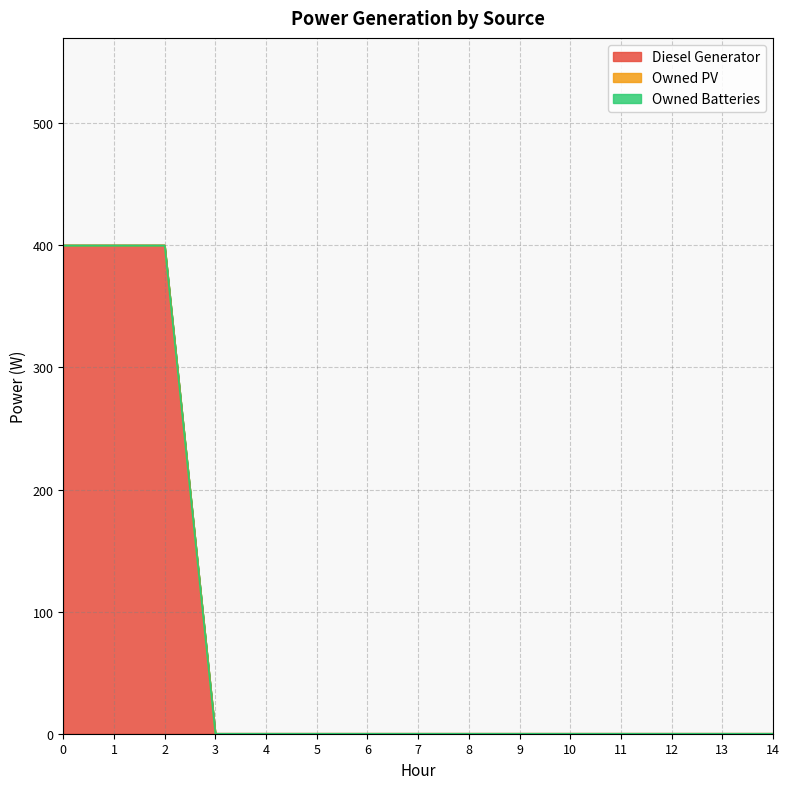

The Diesel Generator series shows 0 at 7. True or false?

True